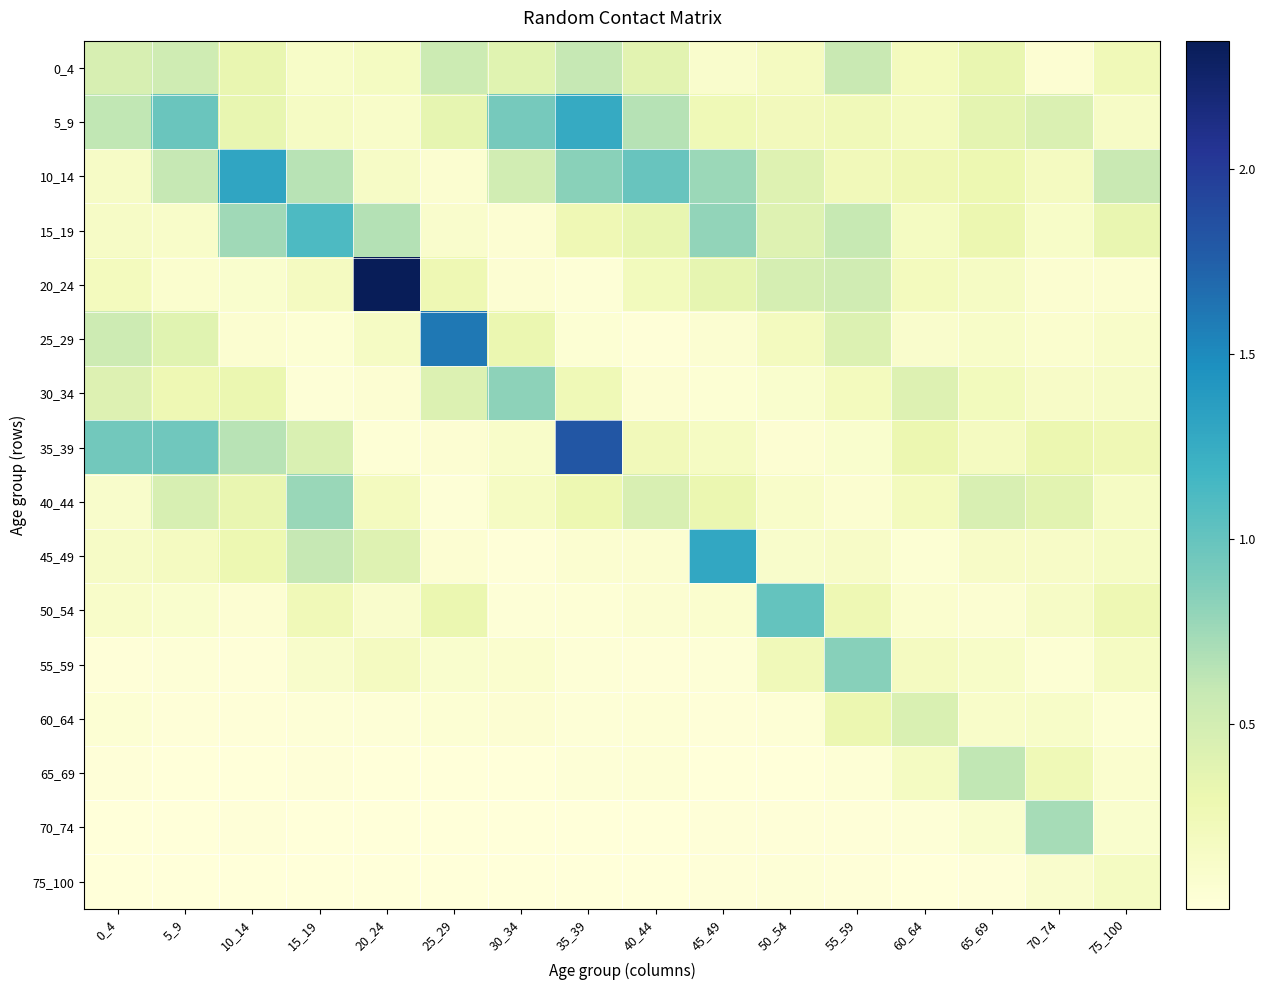

Rank the series at 25_29 from highest to lowest value.

25_29, 0_4, 30_34, 5_9, 50_54, 20_24, 15_19, 55_59, 10_14, 35_39, 45_49, 60_64, 40_44, 65_69, 75_100, 70_74